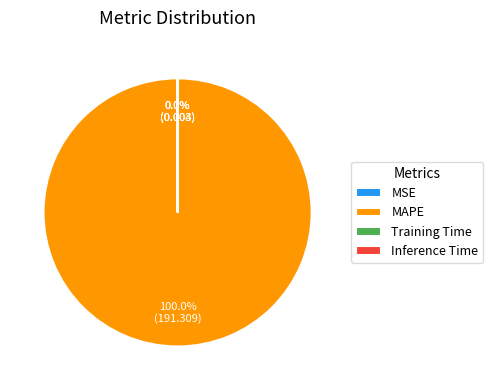

The Inference Time slice represents 0% of the pie. True or false?

True